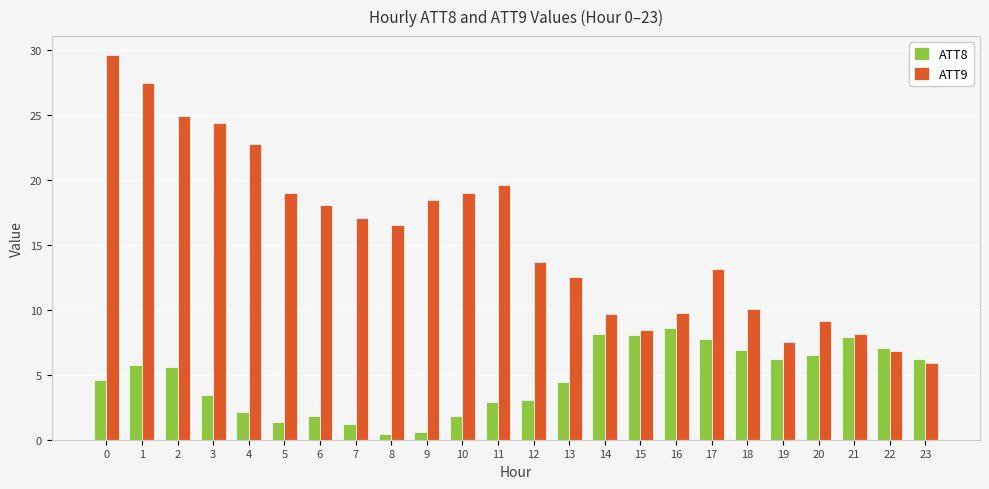

What is the greatest value displayed?

29.6